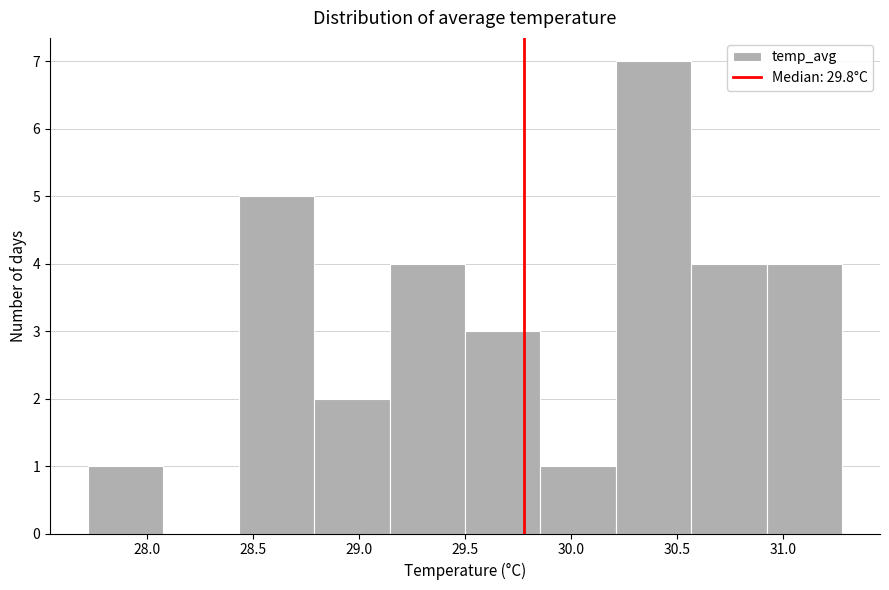

Reading left to right, list every bar in this chart as the range it spans on the x-axis followed by its height. Neither the bar edges nor the heights are printed on the chart, so give them approximately, as read against the axes.

27.70 to 28.10: 1
28.10 to 28.45: 0
28.45 to 28.80: 5
28.80 to 29.15: 2
29.15 to 29.50: 4
29.50 to 29.85: 3
29.85 to 30.20: 1
30.20 to 30.55: 7
30.55 to 30.90: 4
30.90 to 31.30: 4